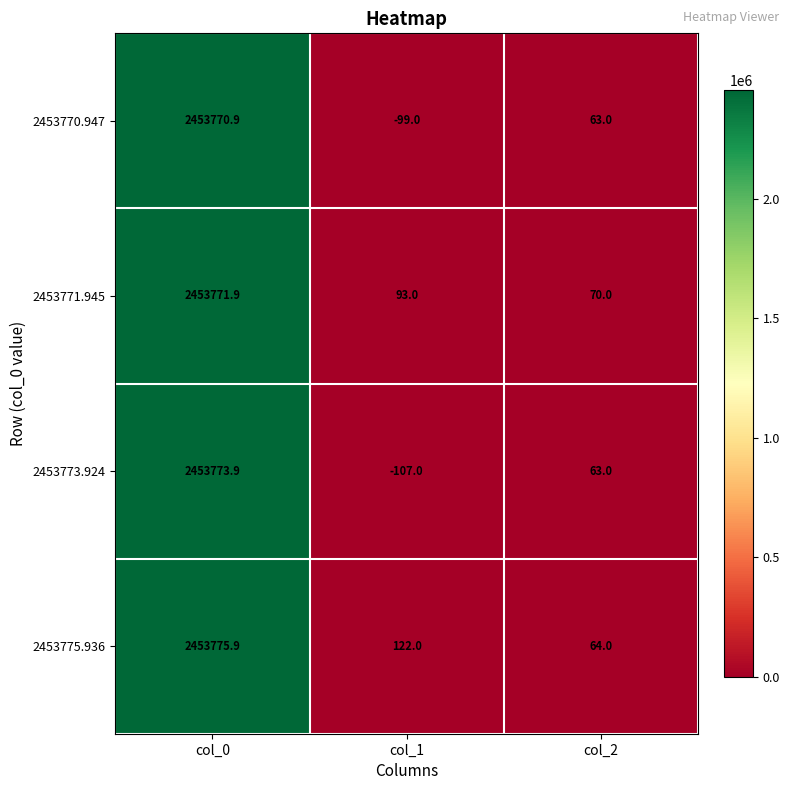

True or false: 2453775.936 has a value of 64.0 at col_2.

True